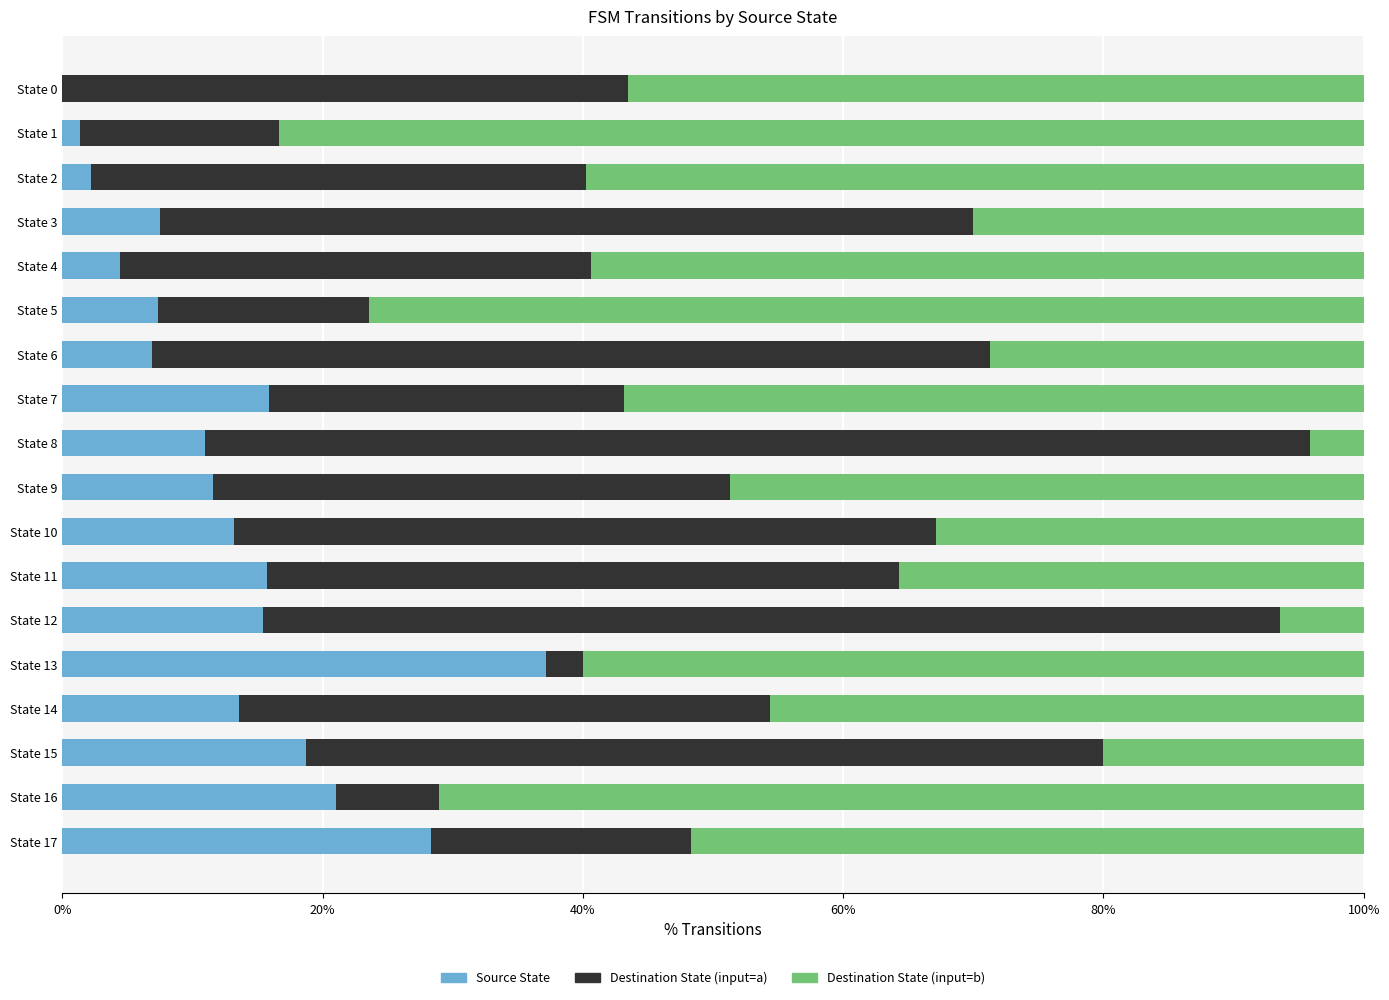

How many data points in Destination State (input=a) are above 40?

9